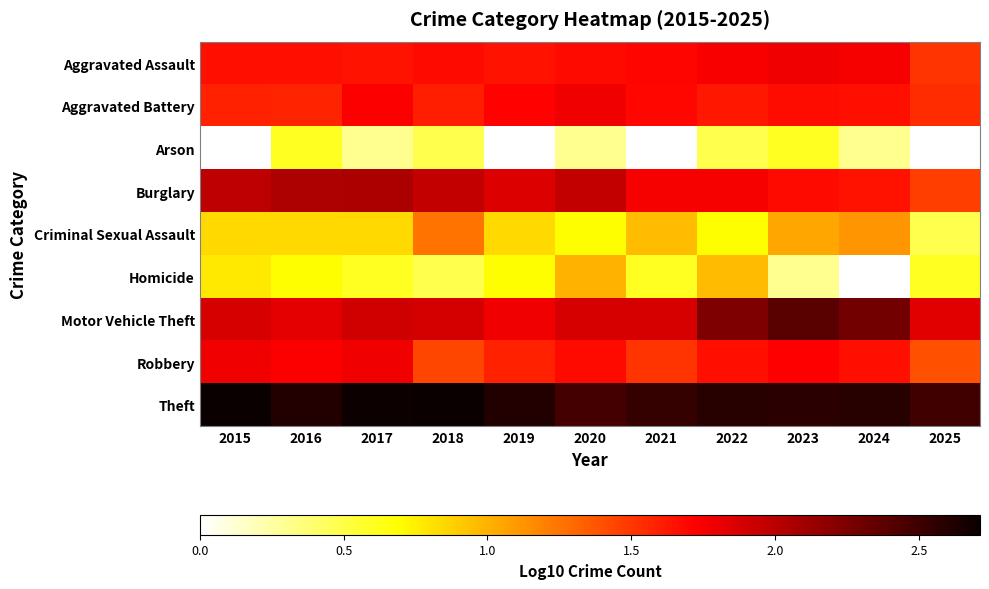

Which has a higher value, 2024 or 2017?

2024